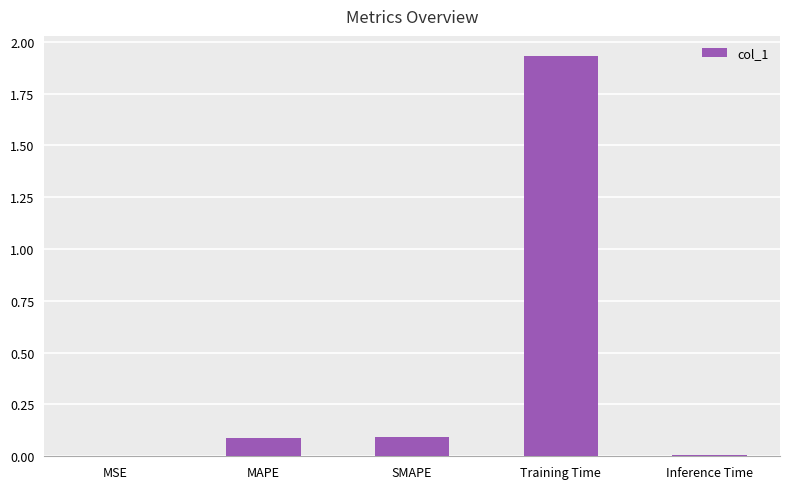

The value at SMAPE is 0.1. True or false?

True